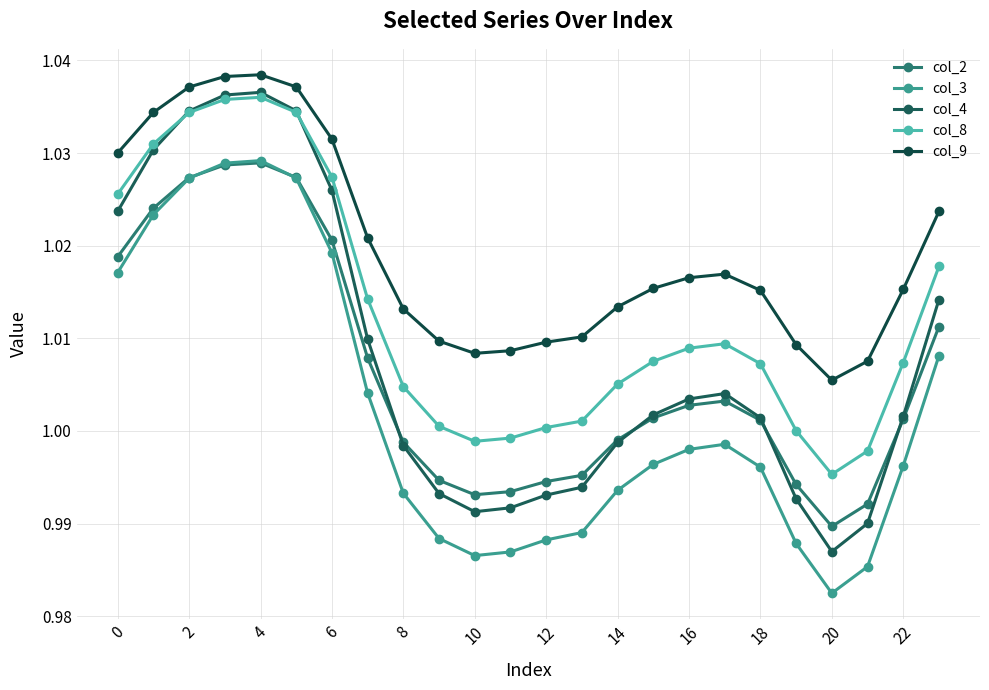

At how many categories does at least one series exceed 1?

24